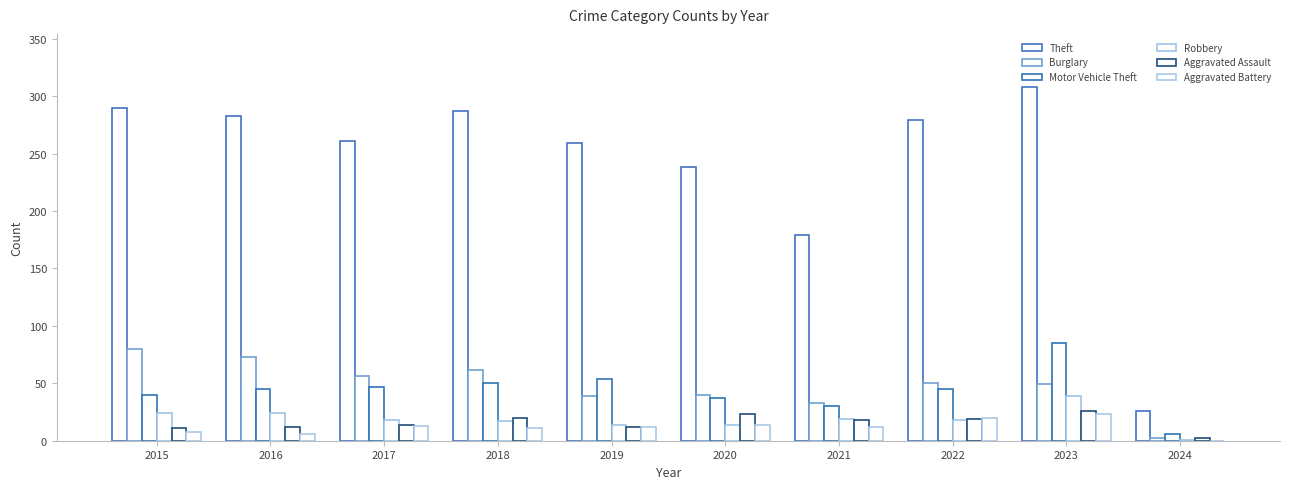

Reading left to right, extract all data points from this chart.

Theft: 2015=290	2016=283	2017=261	2018=287	2019=259	2020=238	2021=179	2022=279	2023=308	2024=26
Burglary: 2015=80	2016=73	2017=56	2018=62	2019=39	2020=40	2021=33	2022=50	2023=49	2024=2
Motor Vehicle Theft: 2015=40	2016=45	2017=47	2018=50	2019=54	2020=37	2021=30	2022=45	2023=85	2024=6
Robbery: 2015=24	2016=24	2017=18	2018=17	2019=14	2020=14	2021=19	2022=18	2023=39	2024=1
Aggravated Assault: 2015=11	2016=12	2017=14	2018=20	2019=12	2020=23	2021=18	2022=19	2023=26	2024=2
Aggravated Battery: 2015=8	2016=6	2017=13	2018=11	2019=12	2020=14	2021=12	2022=20	2023=23	2024=0